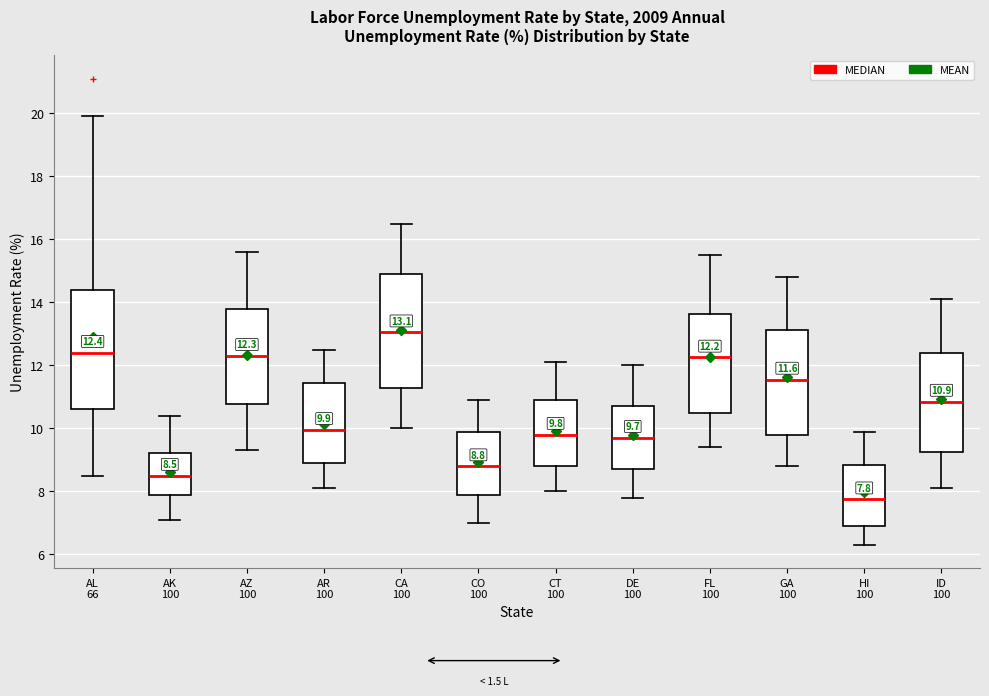

Which box has the highest median line?

CA 100